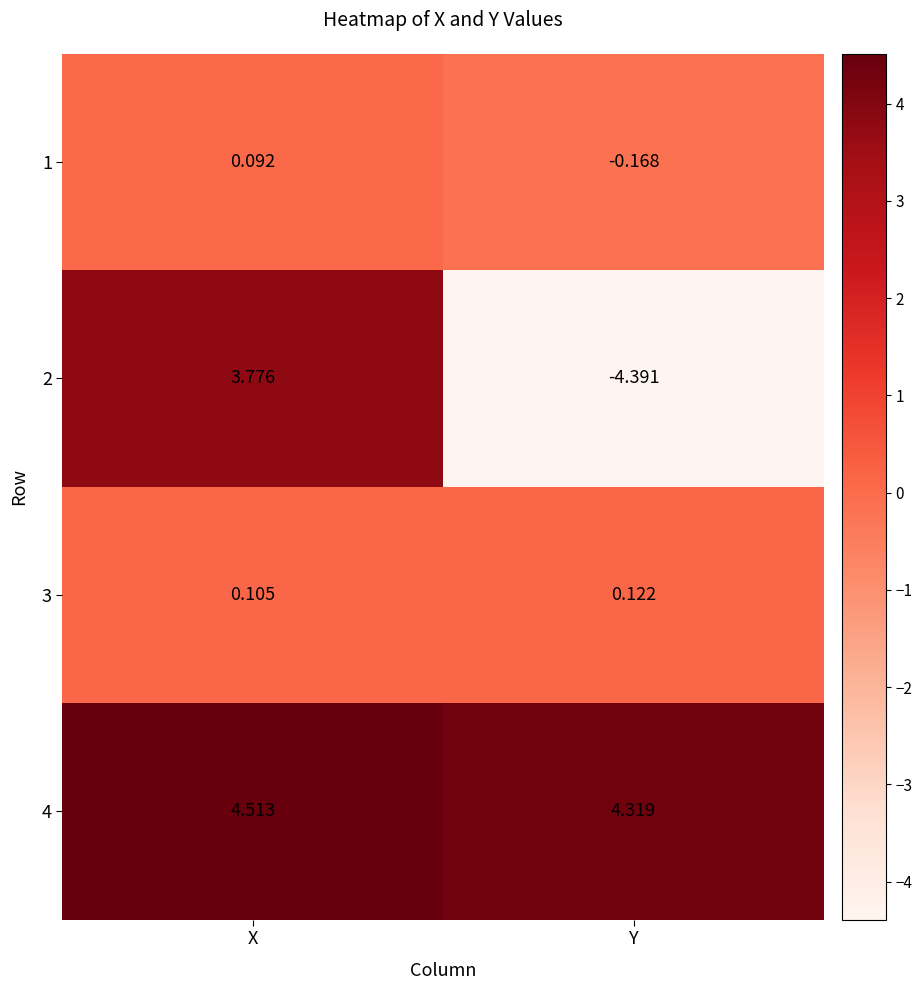

Which label corresponds to the smallest value in the chart?

Y